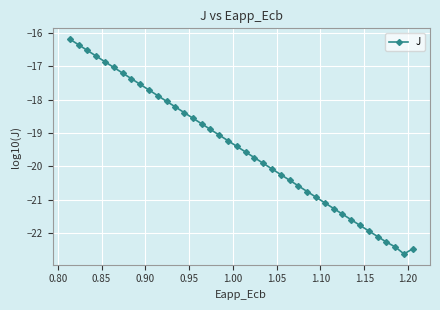

Is this an area chart (filled region under the line)?

No